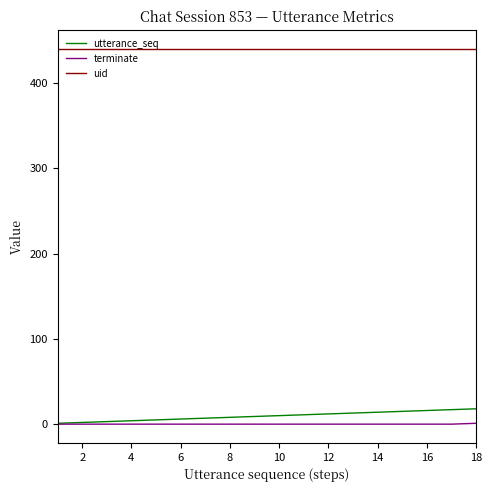

What is the difference between the maximum and minimum values in the terminate series?

1